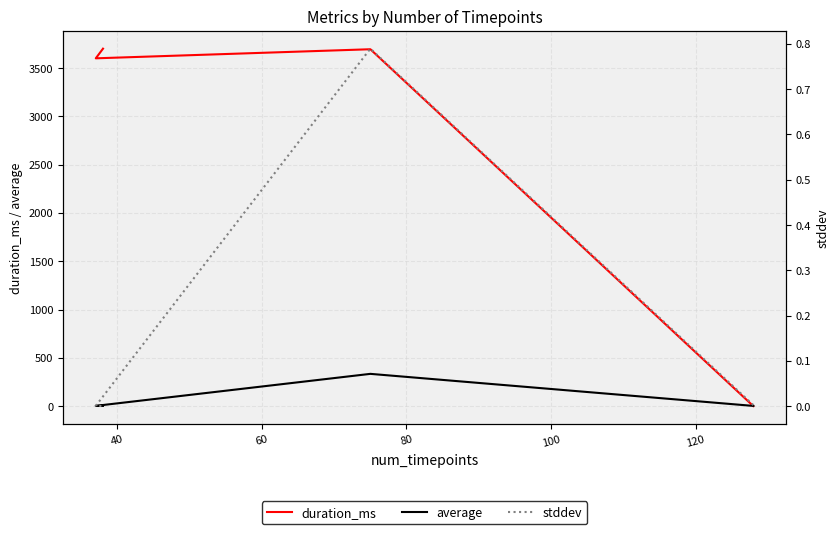

Is it true that stddev equals 1.4 at 40?

False